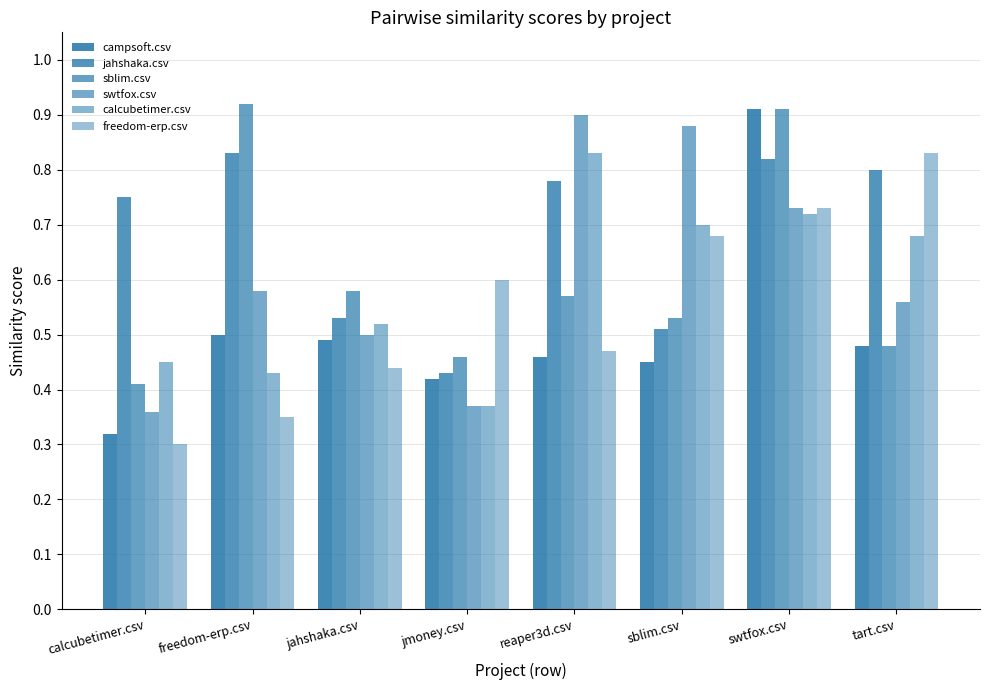

What is the sum of all freedom-erp.csv values?

4.4